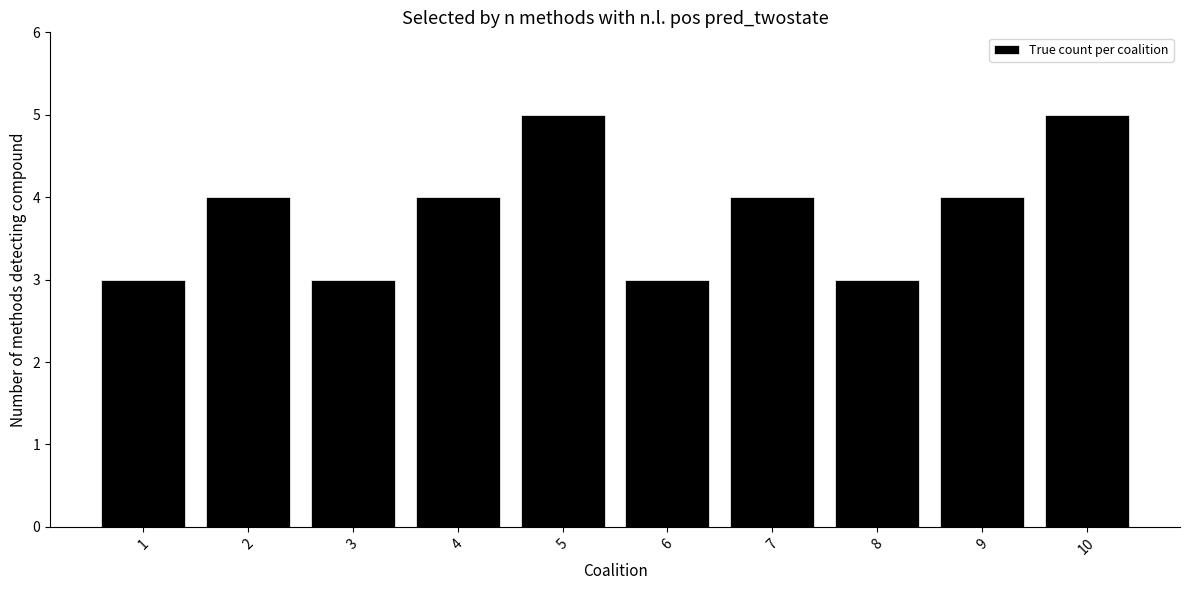

Reading left to right, what are all the values shown in this chart?

3	4	3	4	5	3	4	3	4	5